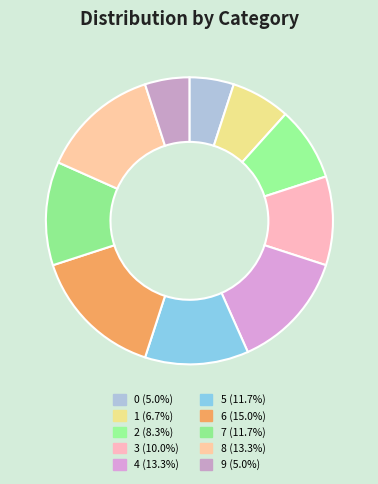

What is the total percentage of 9 and 7?

16.7%